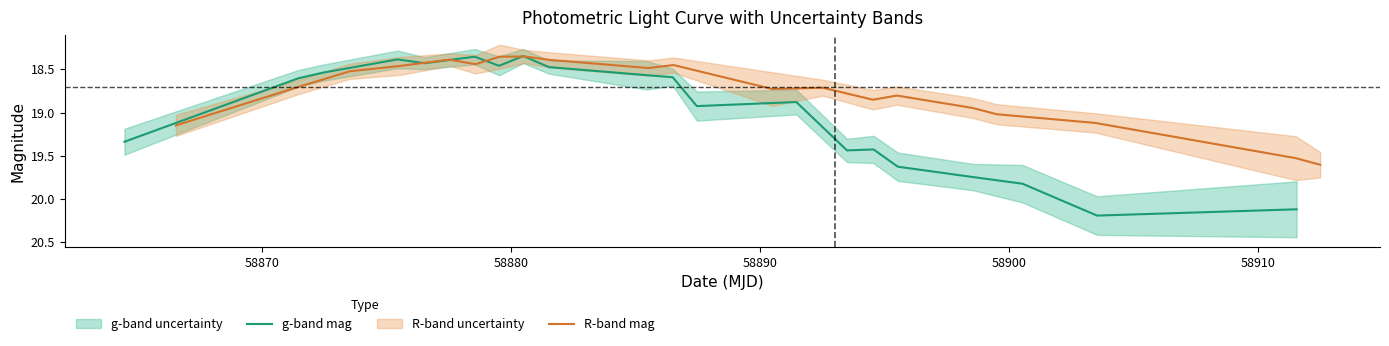

At 58900, list the series in order from smallest to largest.

R-band mag, g-band mag